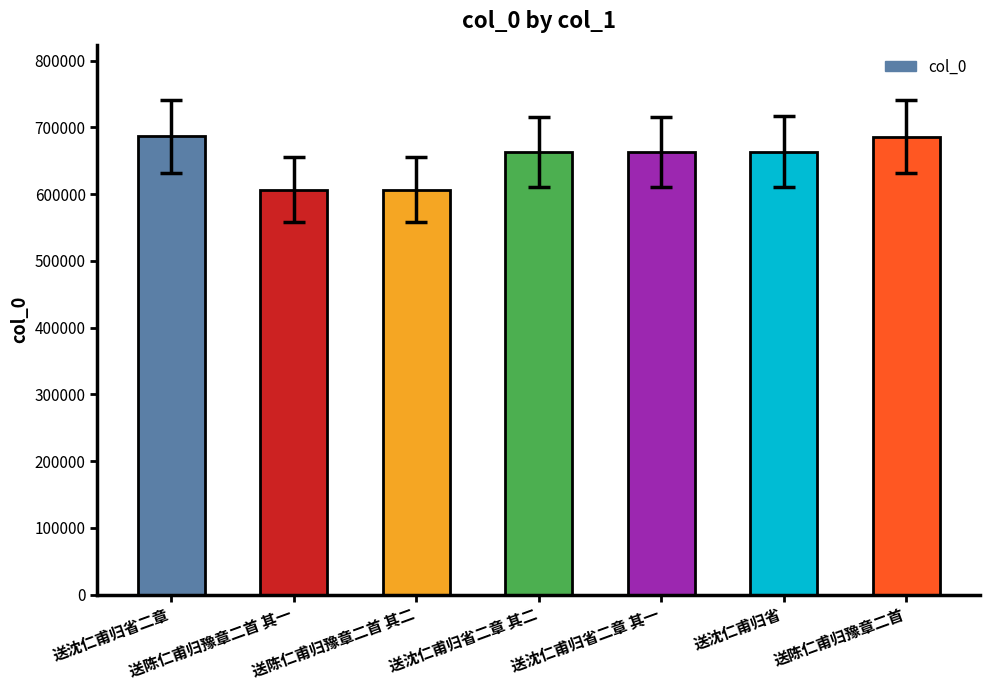

How many values are below 663305?

3